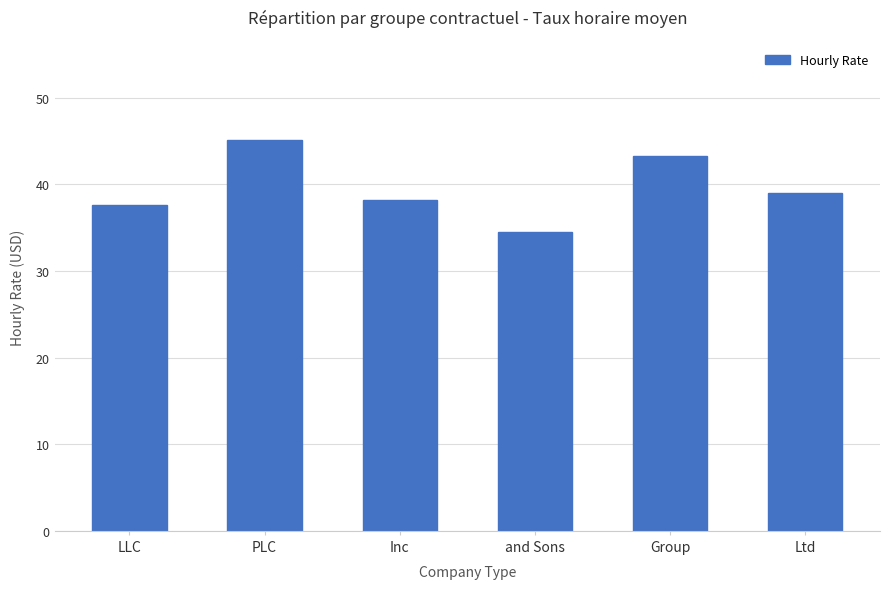

Where is the data nearest to the value 39?

Ltd